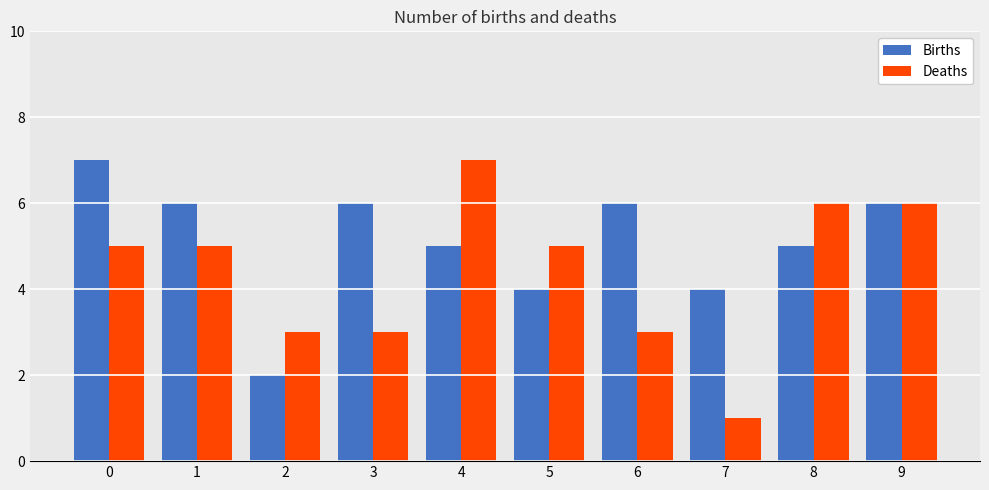

Reading left to right, what are all the values shown in this chart?

Births: 0=7	1=6	2=2	3=6	4=5	5=4	6=6	7=4	8=5	9=6
Deaths: 0=5	1=5	2=3	3=3	4=7	5=5	6=3	7=1	8=6	9=6